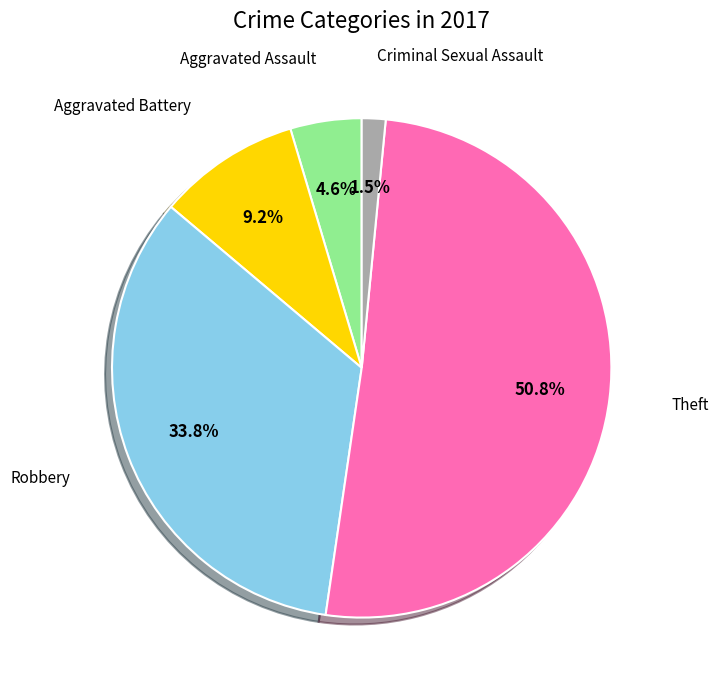

Is there any slice that represents more than half of the pie?

Yes